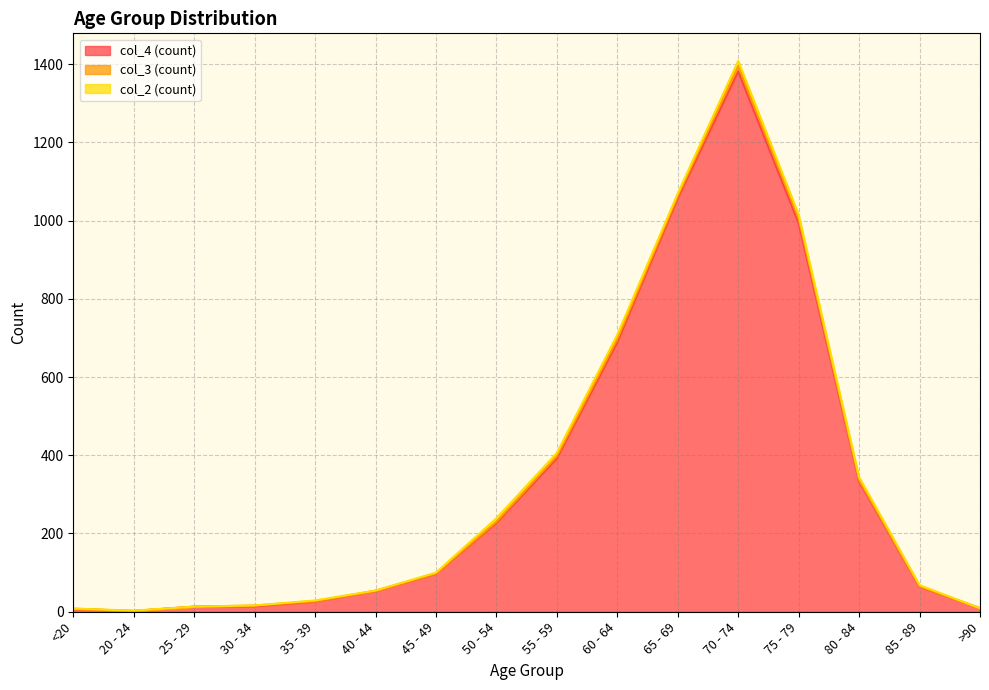

Between 55 - 59 and 70 - 74, which series saw the biggest shift?

col_4